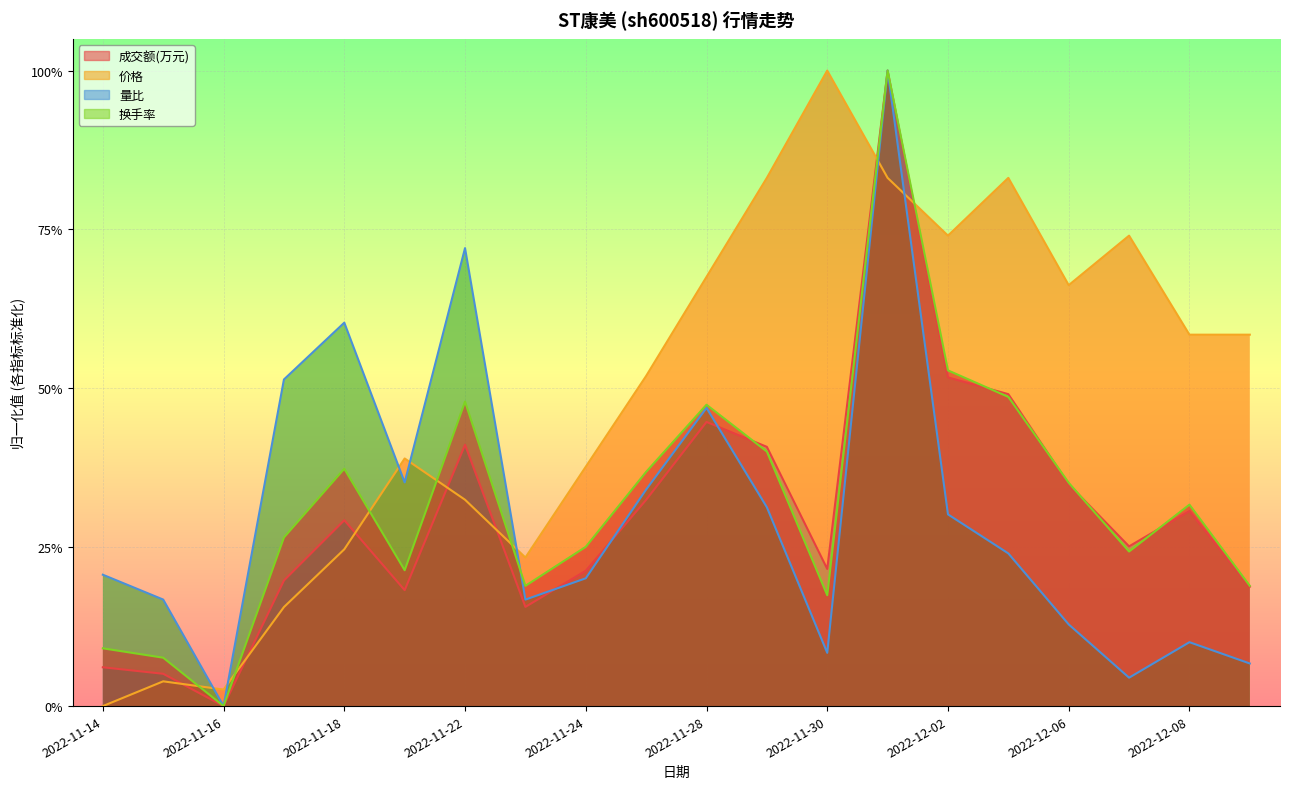

True or false: 价格 has more than 2 points higher than both neighbors.

True